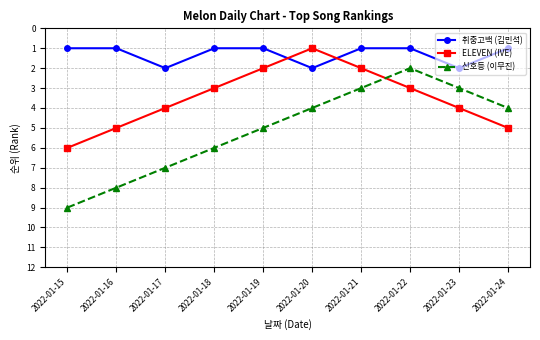

Is it true that ELEVEN (IVE) equals 2 at 2022-01-21?

True